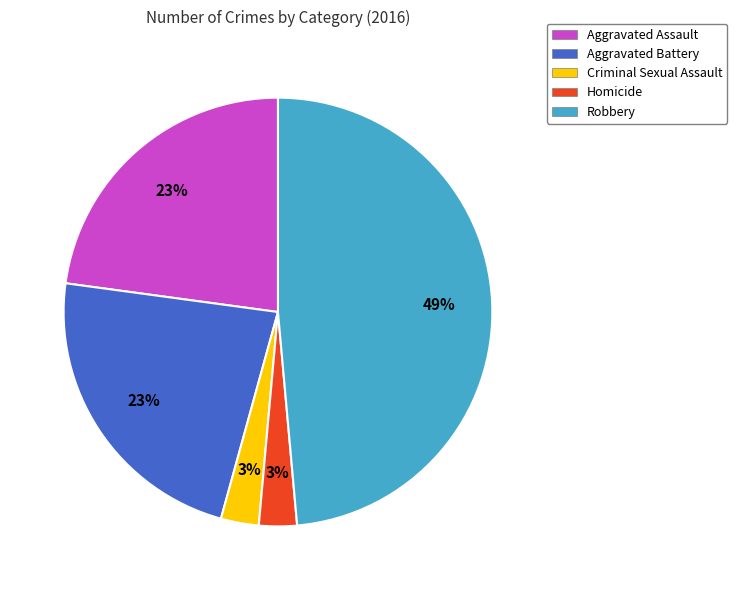

Approximately how many times larger is the value at Robbery compared to Aggravated Battery?

2.1